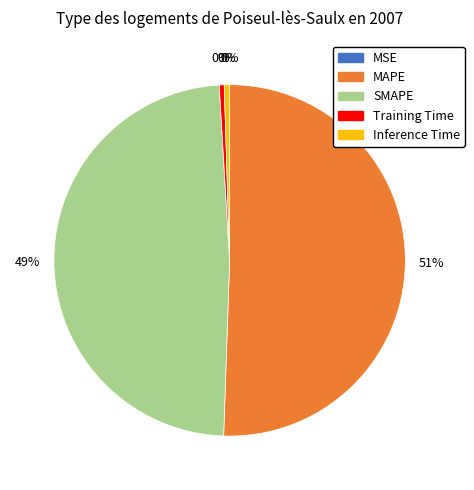

To the nearest percent, what is the average slice percentage?

20%